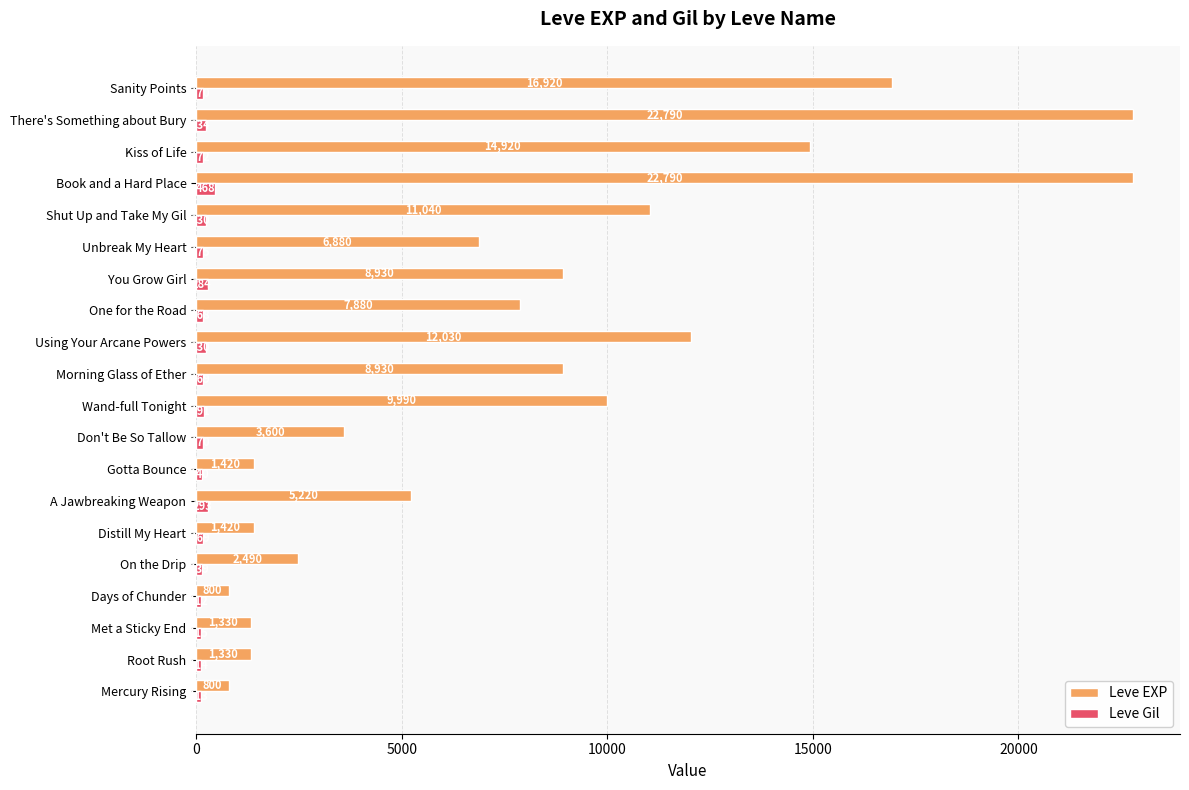

Count the number of data series in this chart.

2